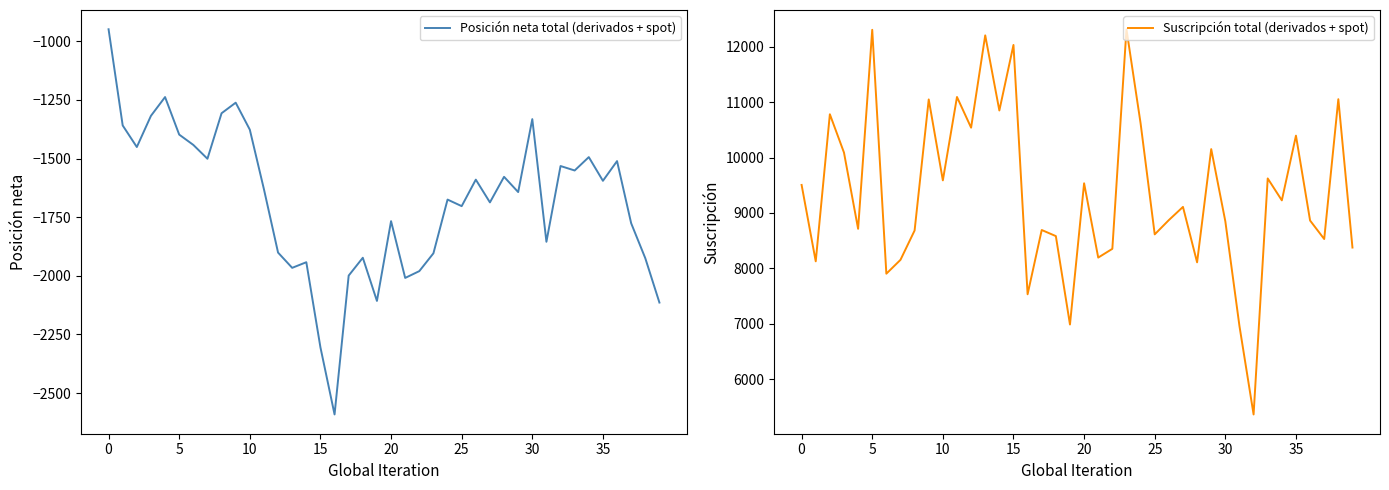

What is the lowest value of the Suscripción total (derivados + spot) series?

5361